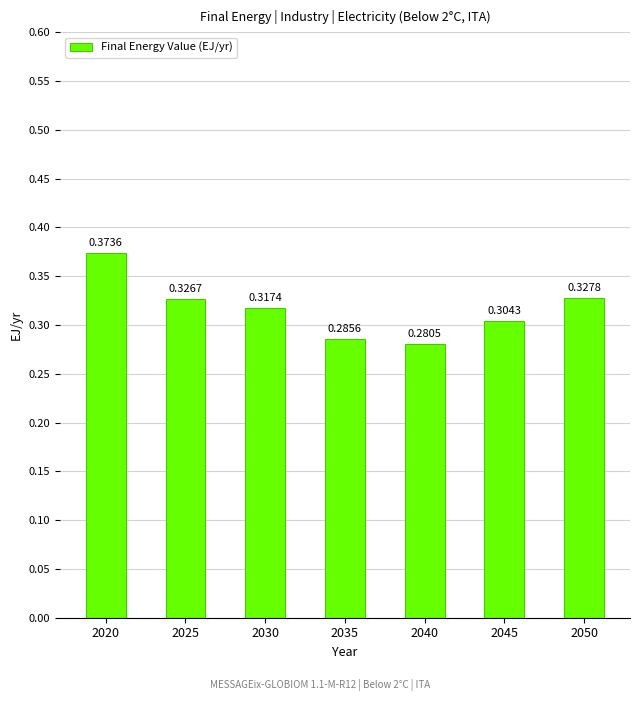

What is the sum of all values?

2.2